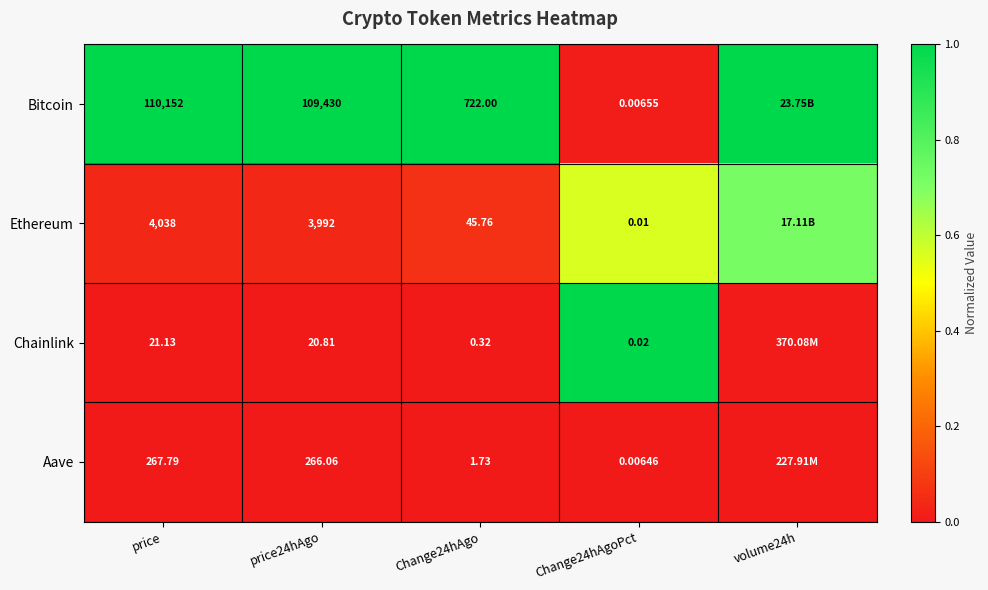

What is the difference between the highest and lowest values at volume24h?

1.0